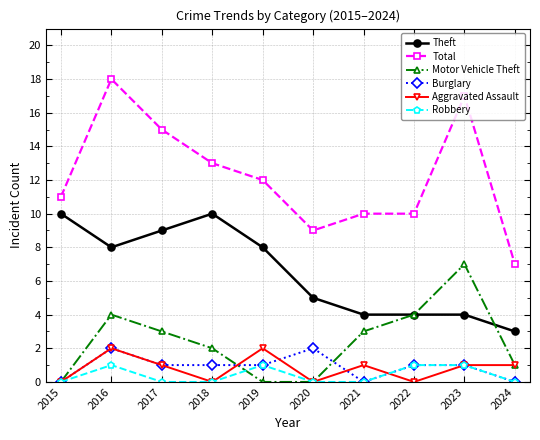

Reading right to left, what are all the values shown in this chart?

Theft: 3	4	4	4	5	8	10	9	8	10
Total: 7	17	10	10	9	12	13	15	18	11
Motor Vehicle Theft: 1	7	4	3	0	0	2	3	4	0
Burglary: 0	1	1	0	2	1	1	1	2	0
Aggravated Assault: 1	1	0	1	0	2	0	1	2	0
Robbery: 0	1	1	0	0	1	0	0	1	0